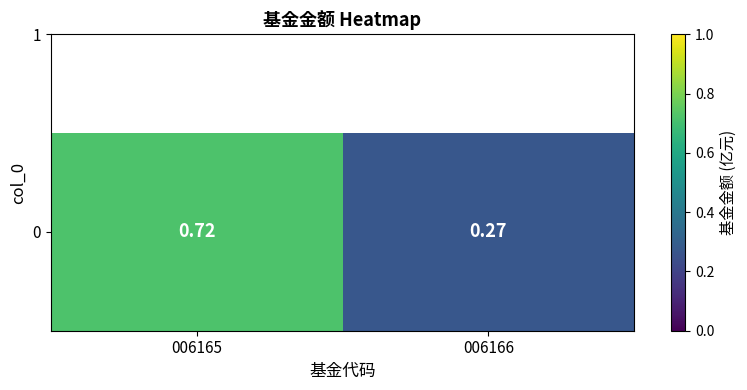

List the labels in order of value, smallest first.

006166, 006165